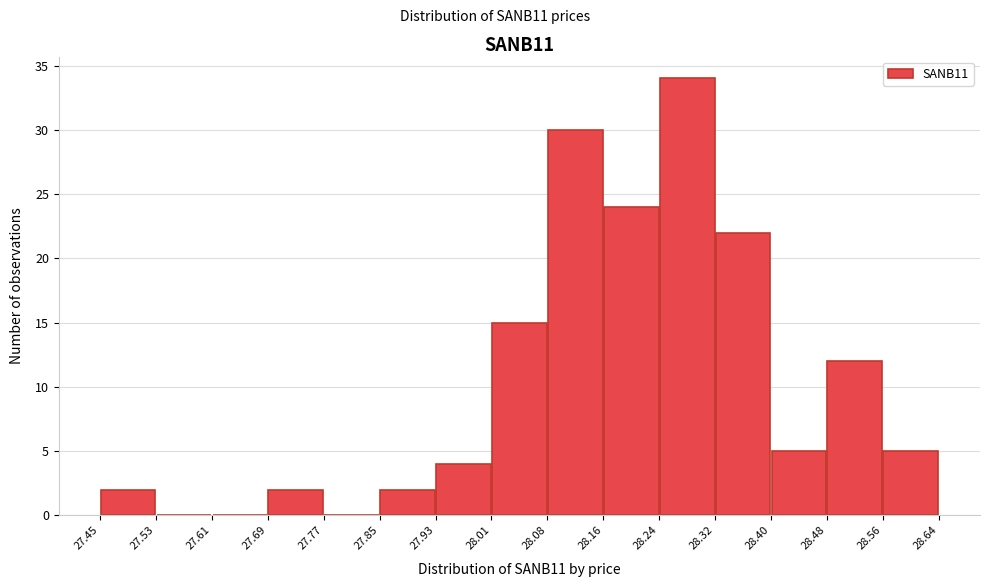

Reading left to right, transcribe this chart: for each bar, give the range it covers on the x-axis and its height. The values are not printed on the chart, so give them approximately, as read against the axis.

27.45 to 27.53: 2
27.53 to 27.61: 0
27.61 to 27.69: 0
27.69 to 27.77: 2
27.77 to 27.85: 0
27.85 to 27.93: 2
27.93 to 28.01: 4
28.01 to 28.08: 15
28.08 to 28.16: 30
28.16 to 28.24: 24
28.24 to 28.32: 34
28.32 to 28.40: 22
28.40 to 28.48: 5
28.48 to 28.56: 12
28.56 to 28.64: 5